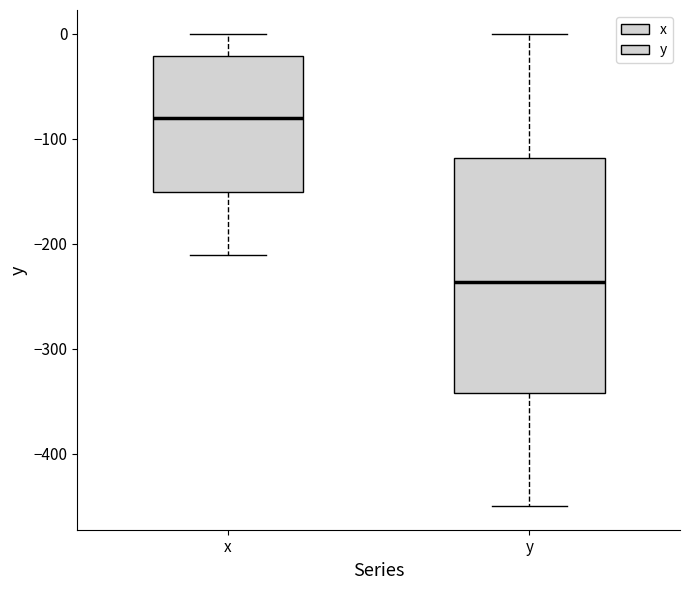

Which box has the lowest median line?

y